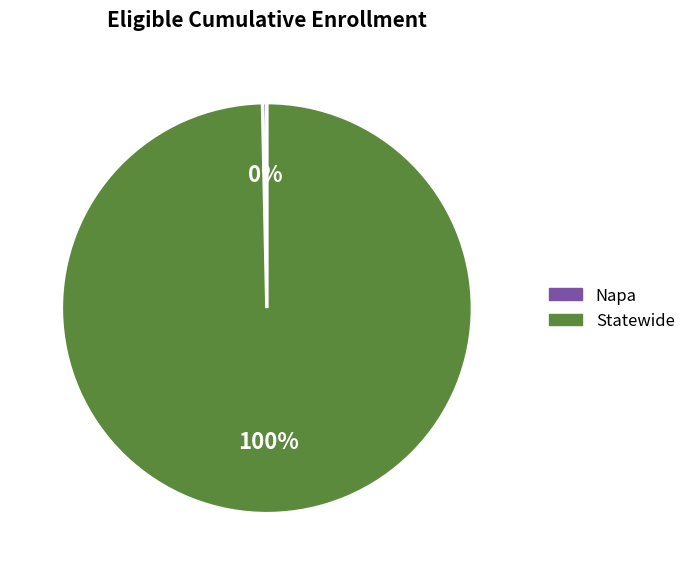

To the nearest percent, what is the average slice percentage?

50%